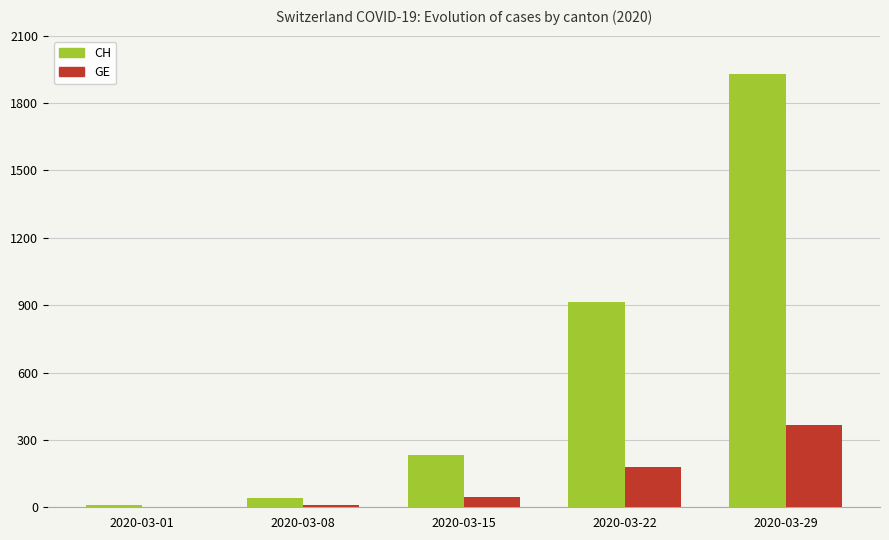

What is the sum of all GE values?

602